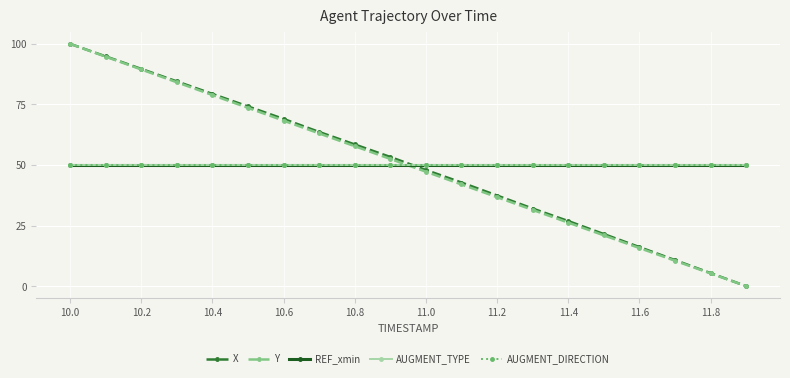

What is the value of the X point at the 12th from the left?

42.8